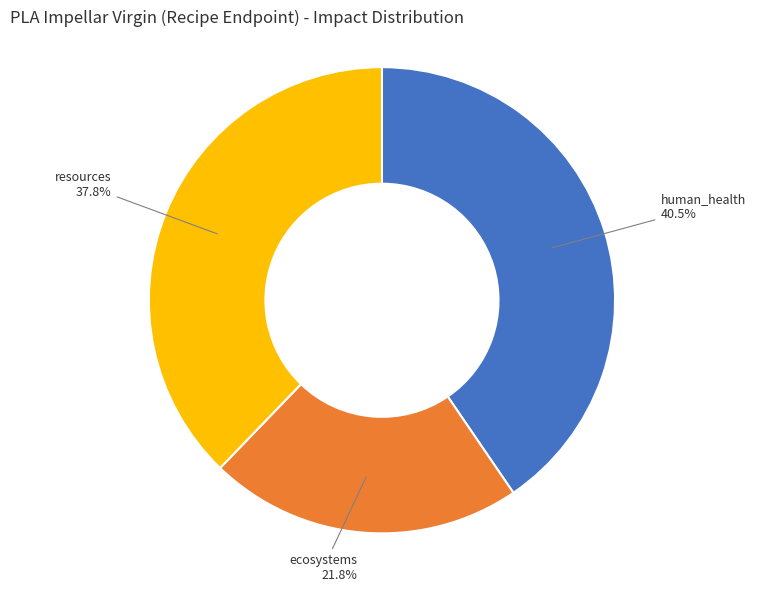

Does any single category account for the majority?

No